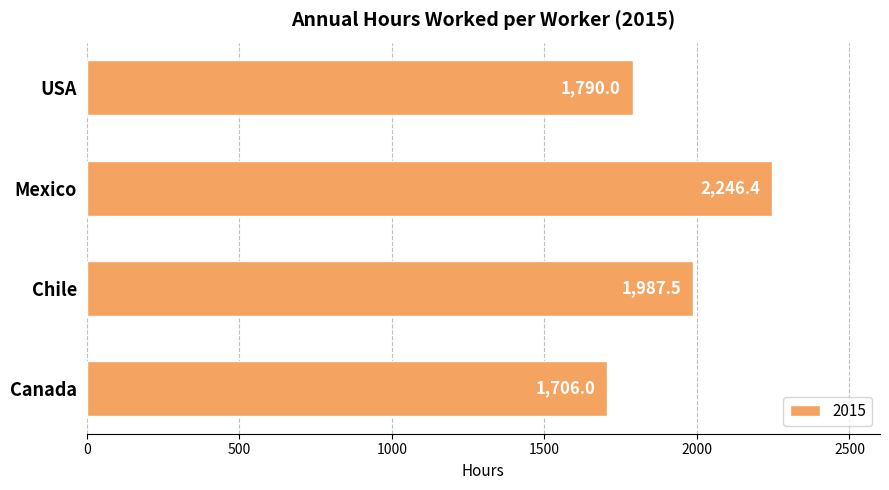

What is the change in value from Canada to USA?

+84.0